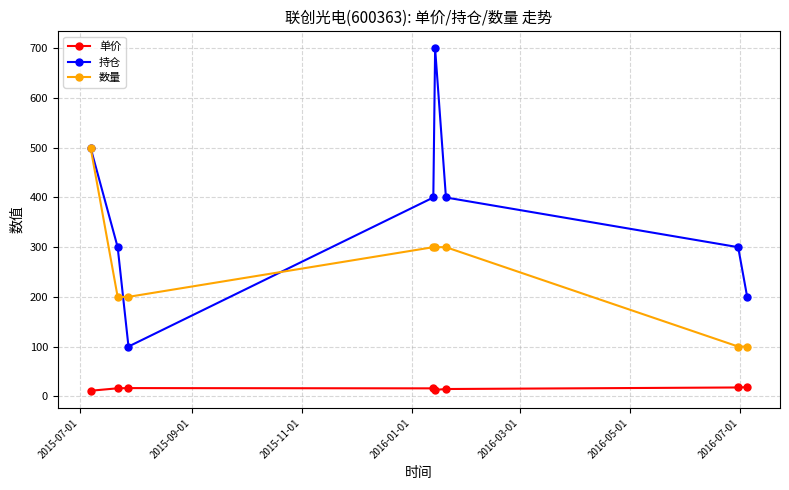

How many series are shown in this chart?

3